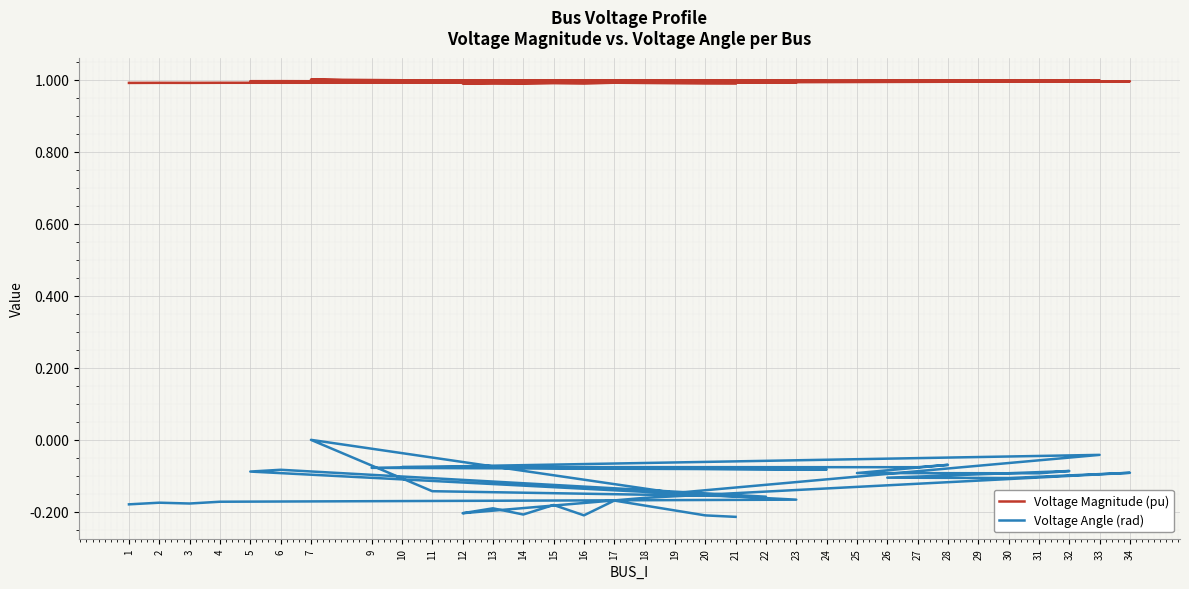

How many values in Voltage Angle (rad) are below zero?

32